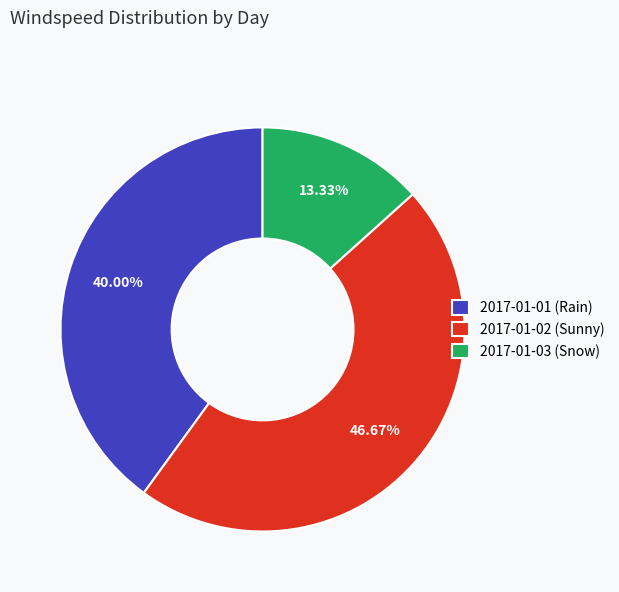

What percentage is the 2017-01-02 (Sunny) slice, to the nearest percent?

47%